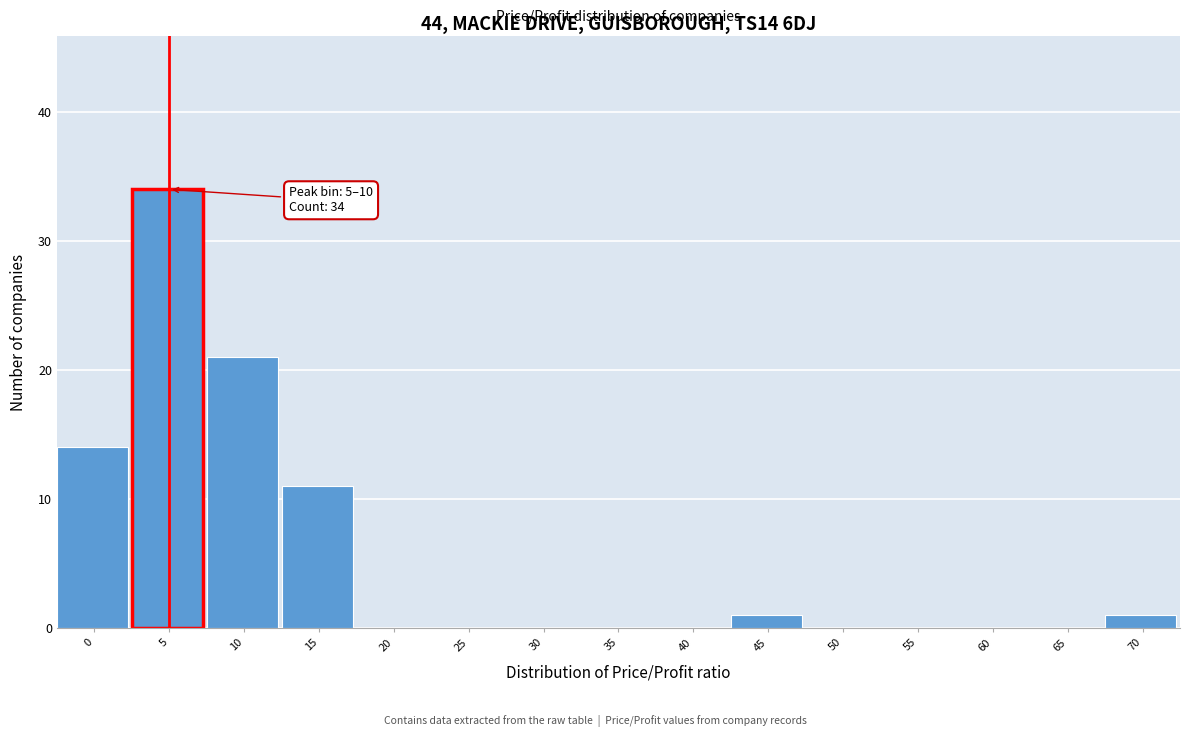

Reading left to right, list all the values displayed in this chart.

0=14	5=34	10=21	15=11	20=0	25=0	30=0	35=0	40=0	45=1	50=0	55=0	60=0	65=0	70=1